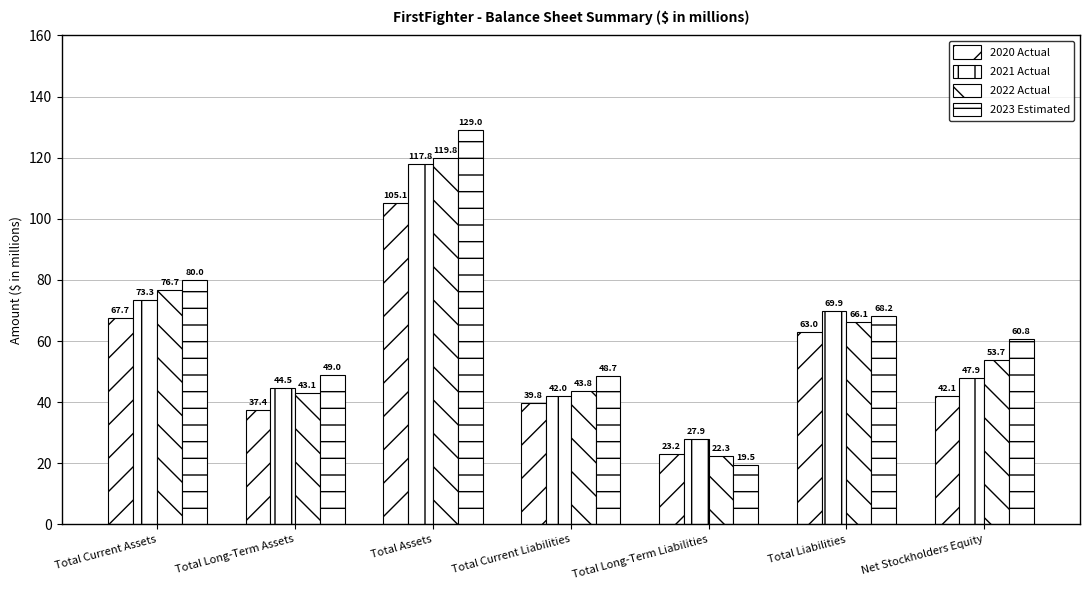

Which has a higher value, Total Liabilities or Net Stockholders Equity?

Total Liabilities